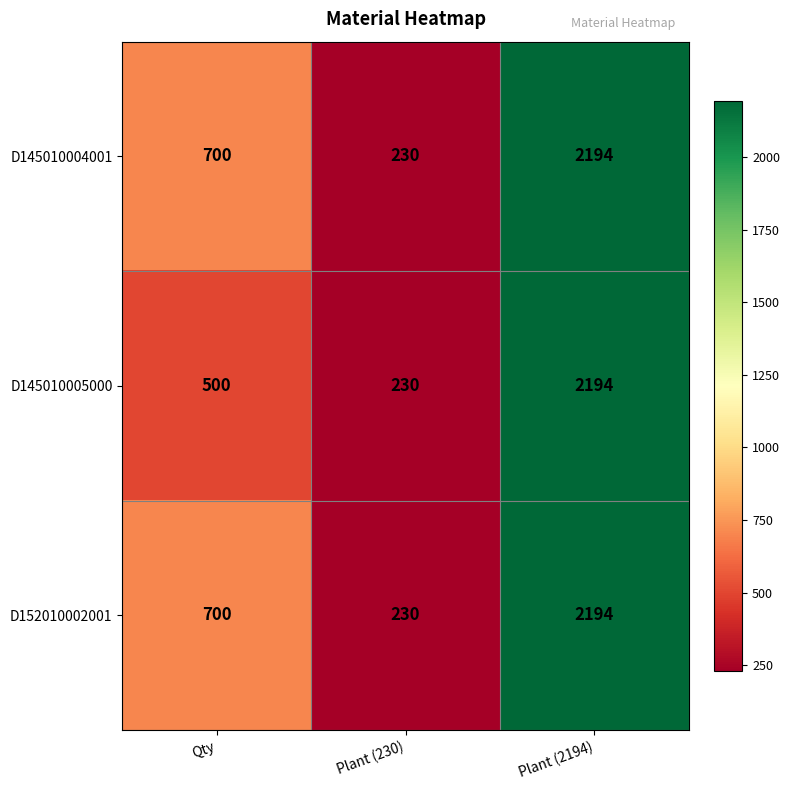

List the labels in order of D152010002001 value, largest first.

Plant (2194), Qty, Plant (230)